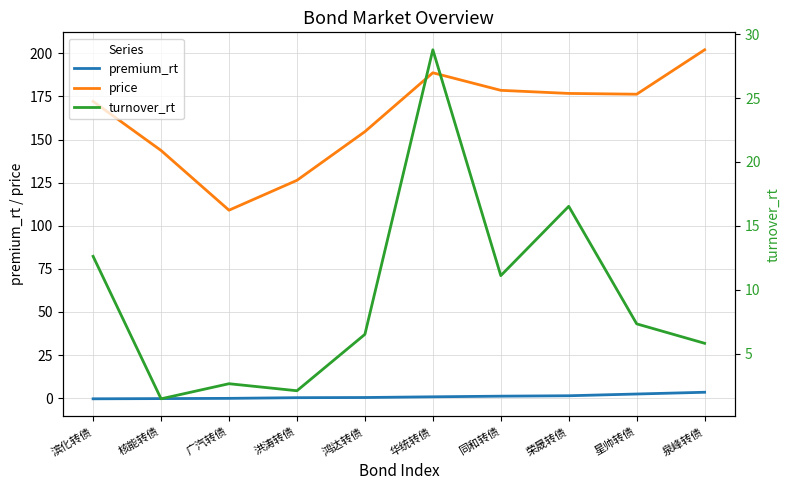

What is the sum of all price values?

1628.0